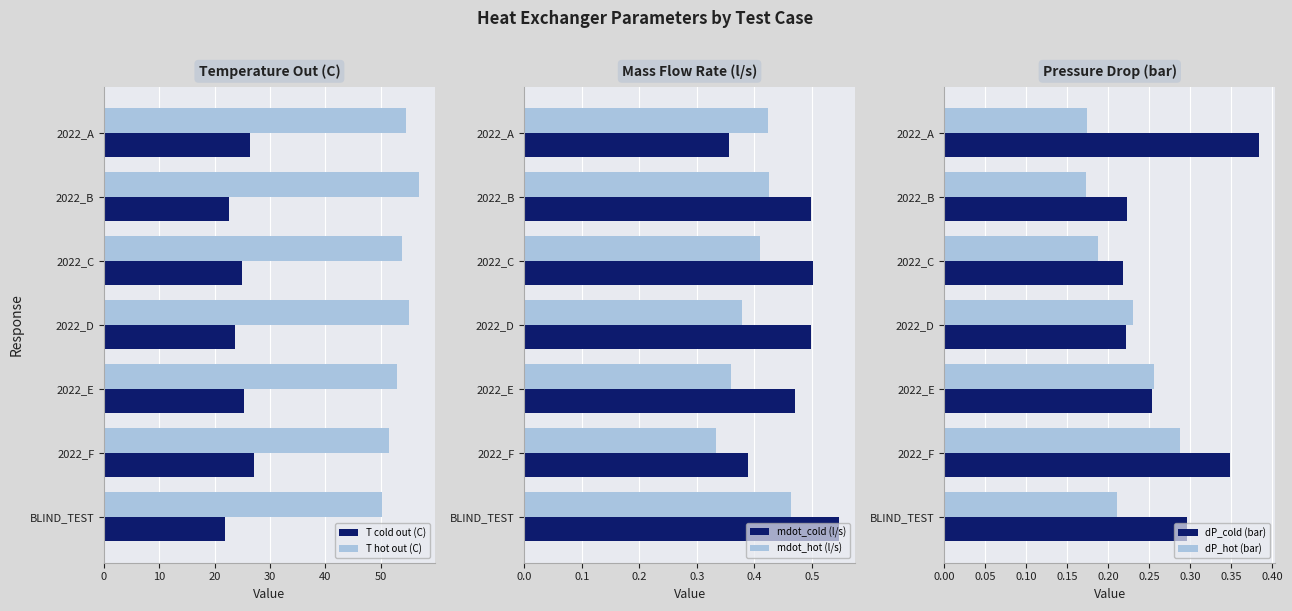

Is the value of T cold out (C) at 2022_D greater than the value of T hot out (C) at 2022_F?

No